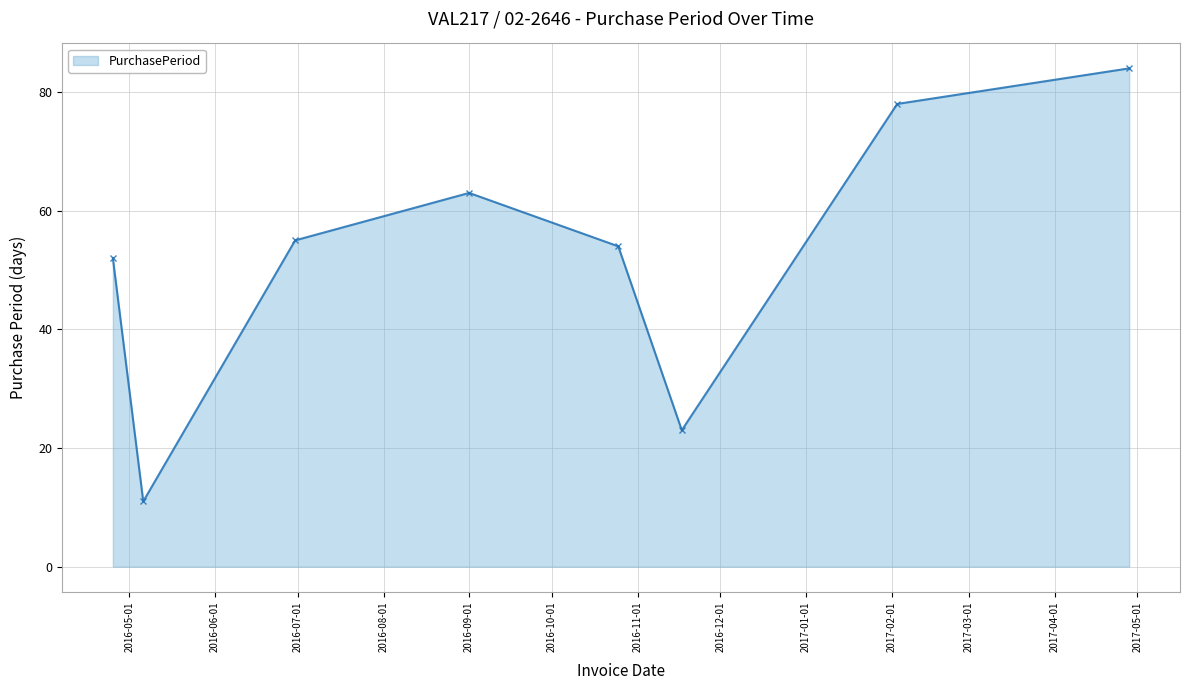

What is the maximum value shown in the chart?

84